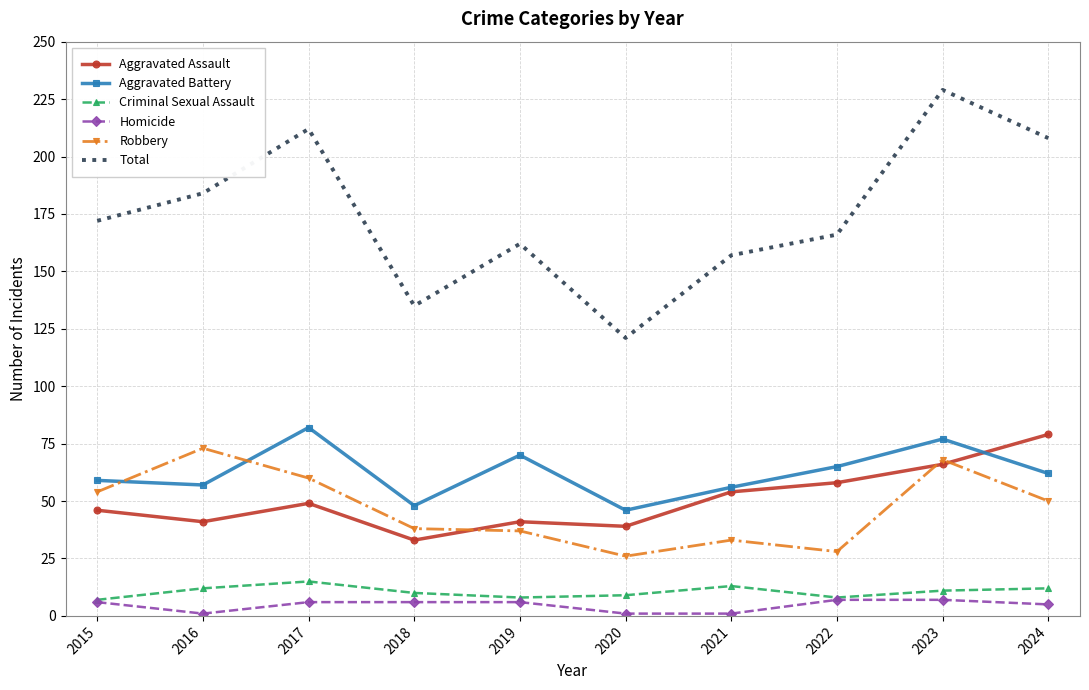

What is the highest value of the Aggravated Assault series?

79